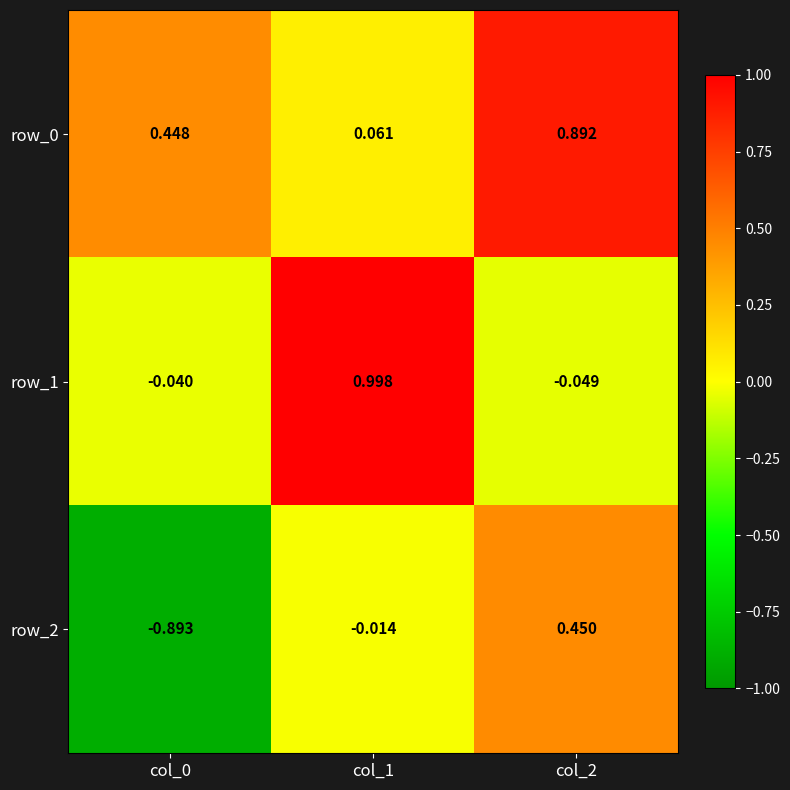

Is the value of row_1 at col_1 greater than the value of row_2 at col_1?

Yes